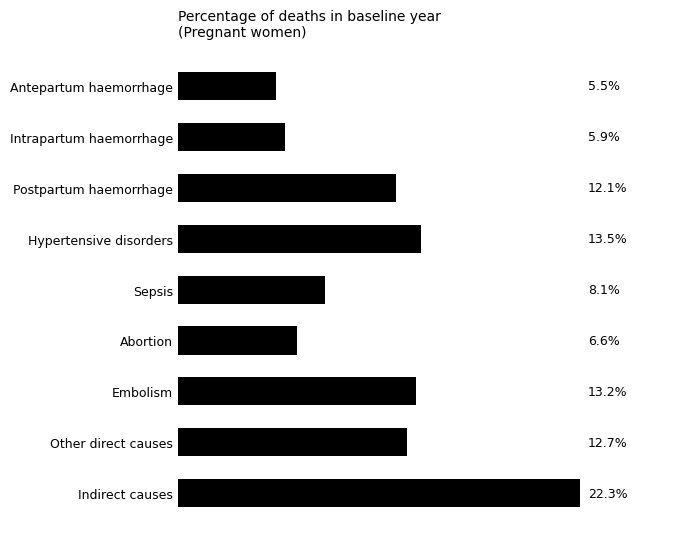

What is the label of the 4th bar from the top?

Hypertensive disorders